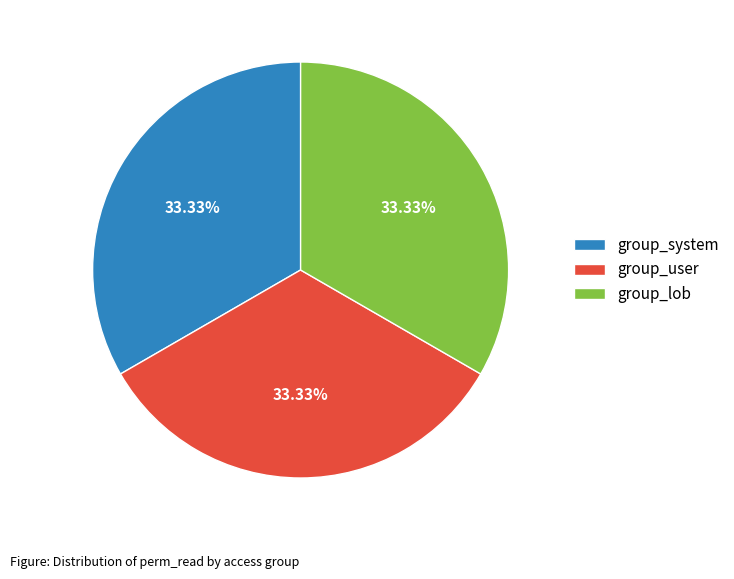

Is the sum of group_user and group_lob greater than half?

Yes